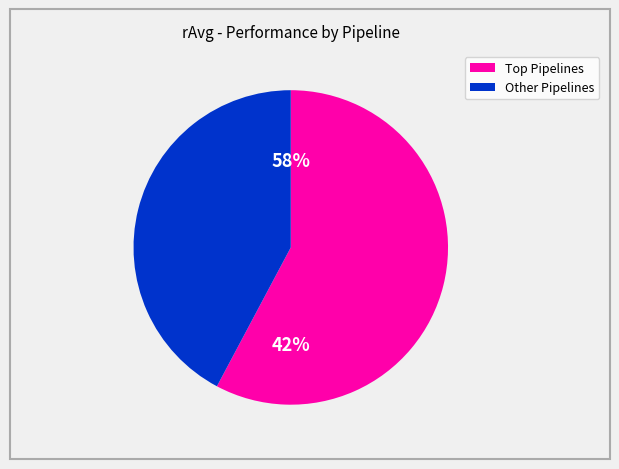

Is it true that CP1CP2 is 2% of the pie?

False